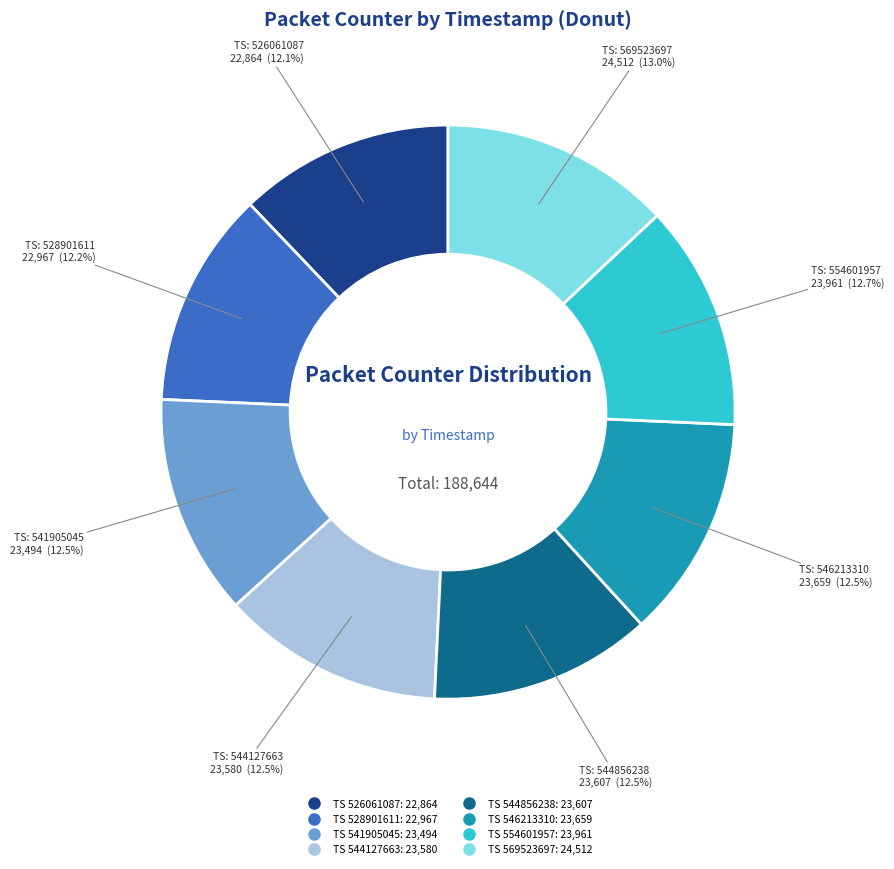

Is there any slice that represents more than half of the pie?

No